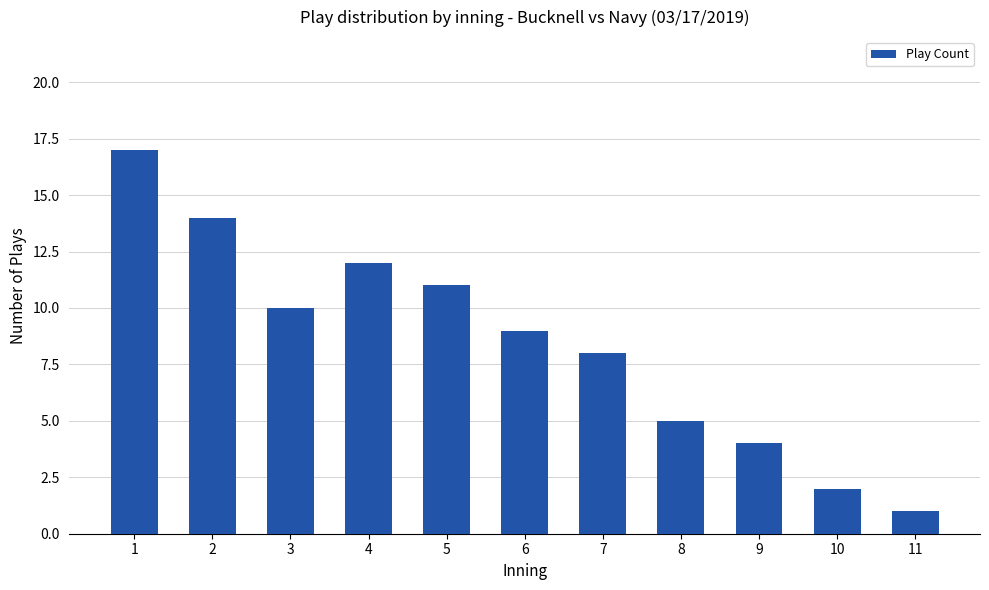

How many data points are less than 9?

5